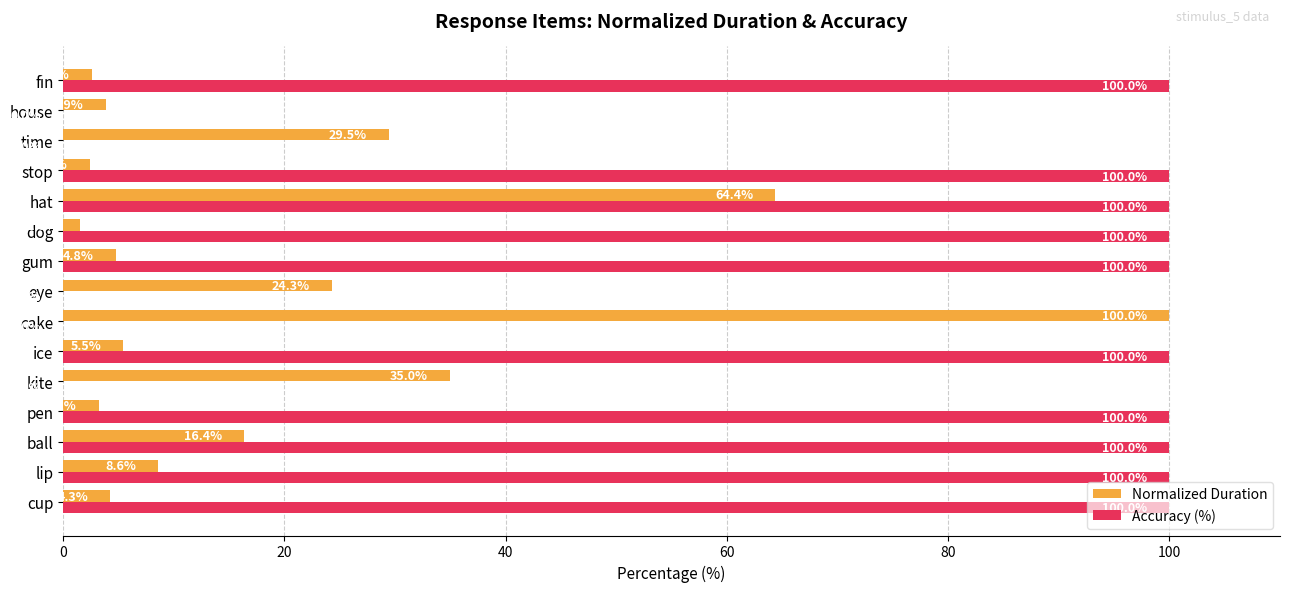

What is the sum of all Accuracy (%) values?

1000.0